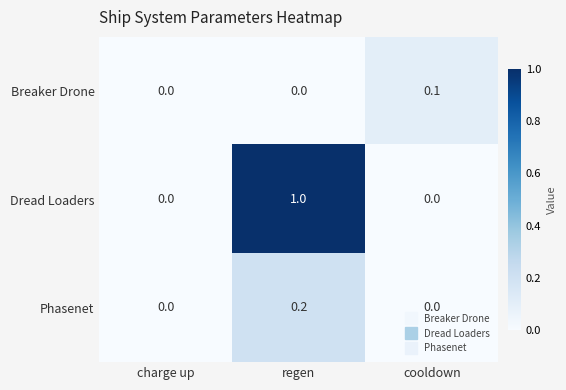

What is the maximum value shown in the chart?

1.0